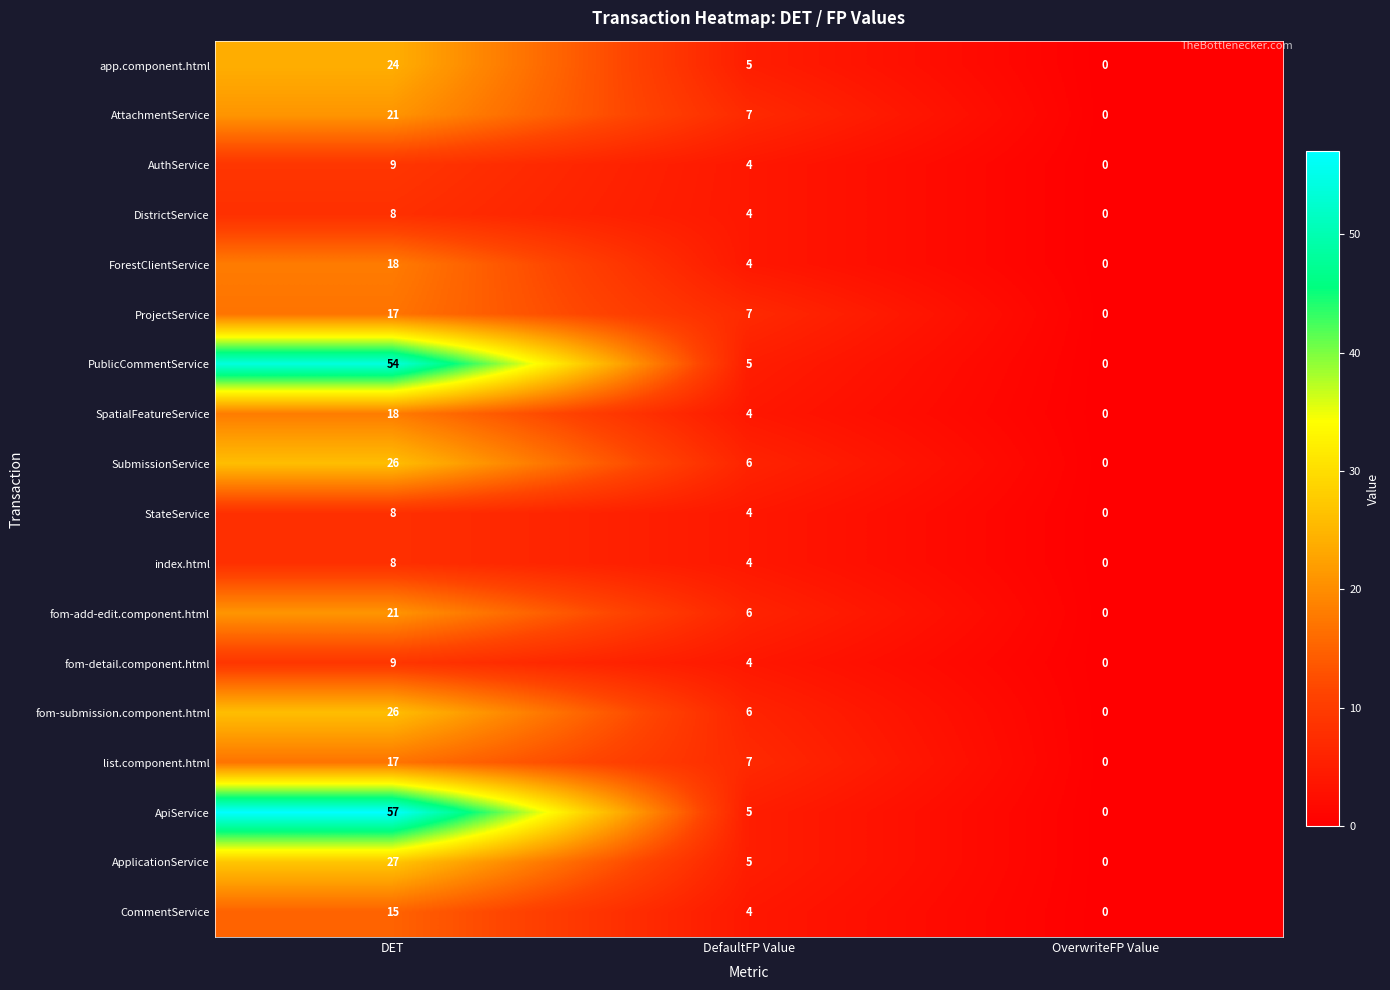

What is the maximum value for fom-detail.component.html?

9